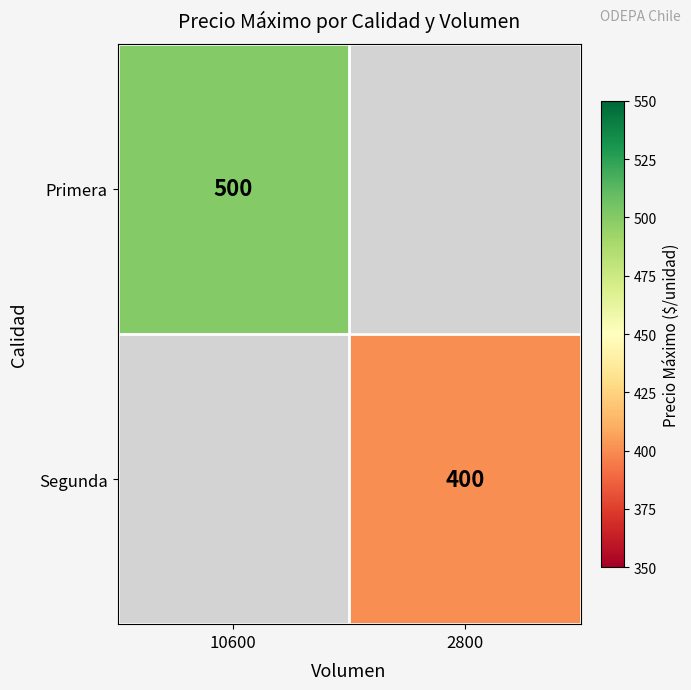

At how many categories does at least one series exceed 453?

1